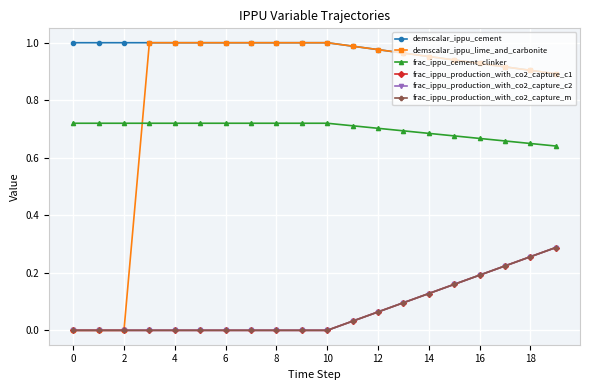

Is this an area chart (filled region under the line)?

No